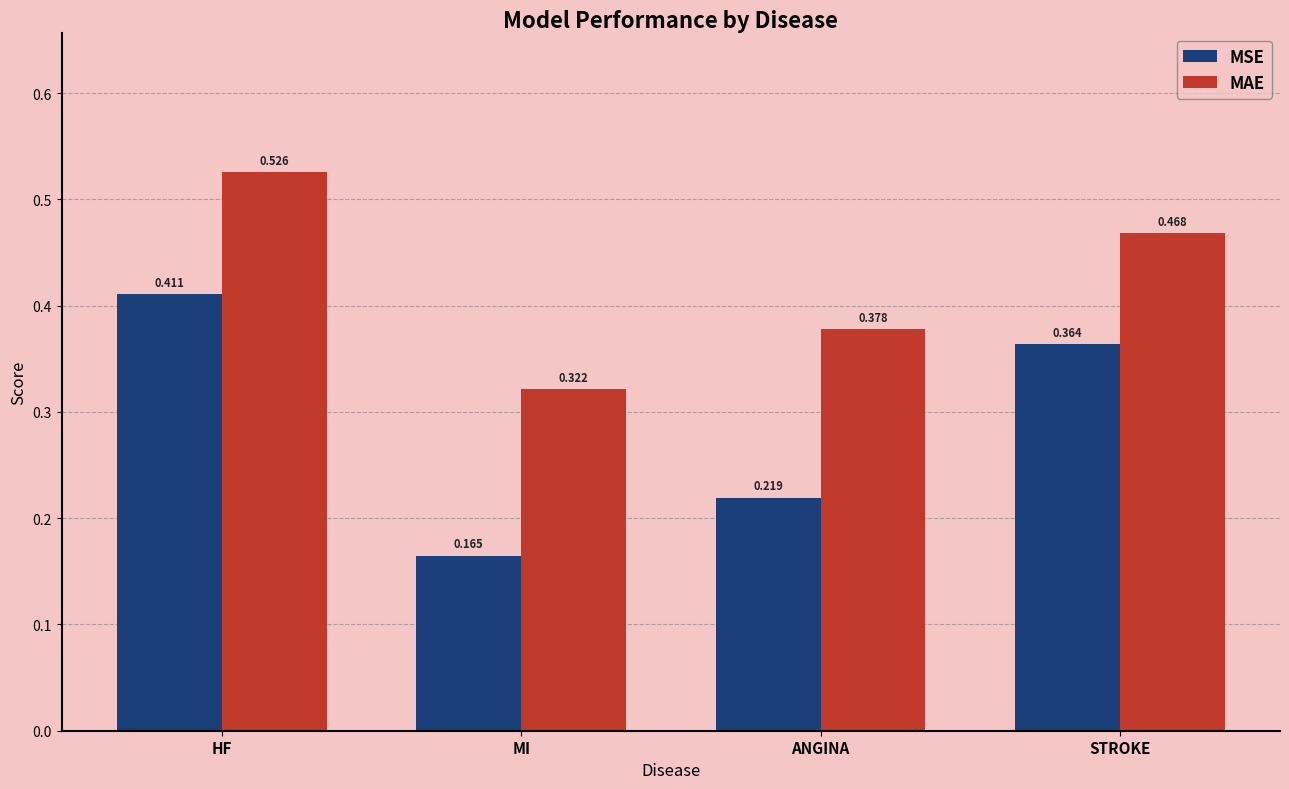

Is the value of MSE at ANGINA greater than the value of MAE at ANGINA?

No